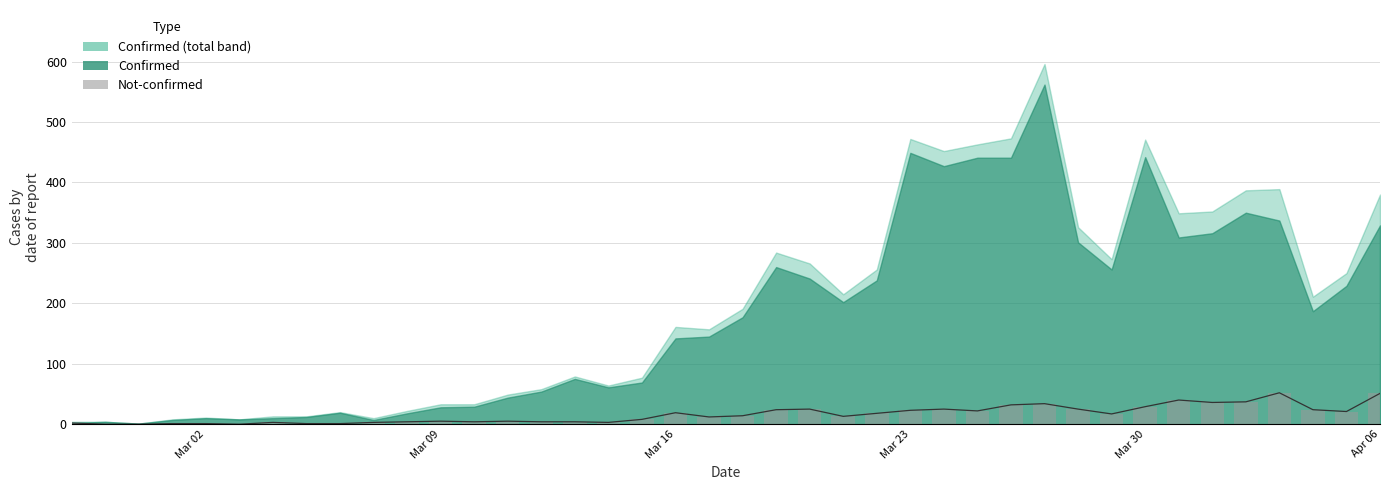

What is the average value of the not-confirmed line series?

16